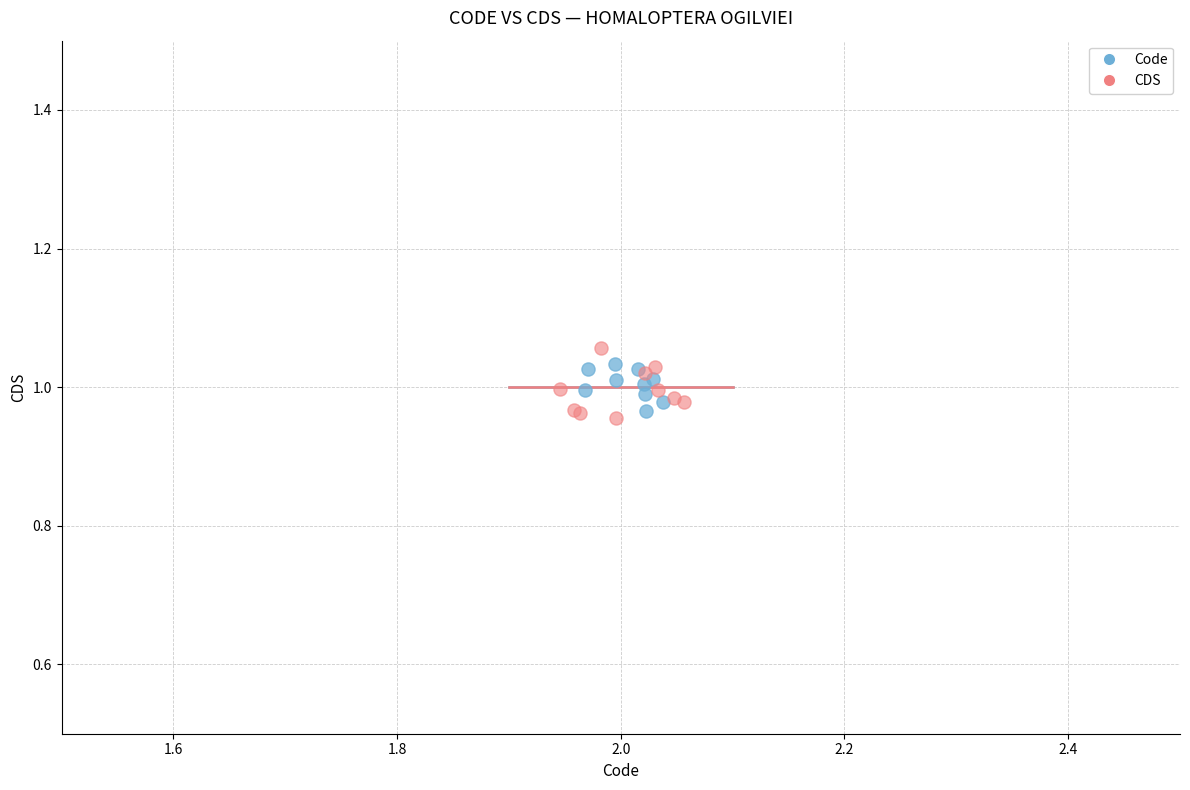

Which series reaches the maximum Y coordinate?

CDS